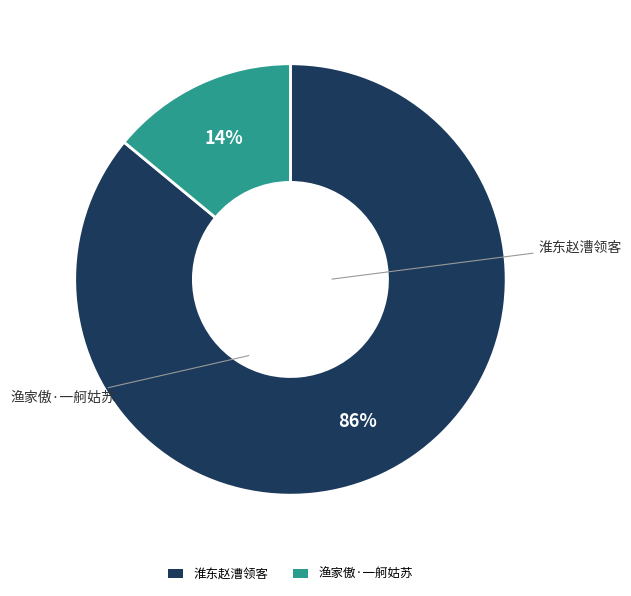

Is there any slice that represents more than half of the pie?

Yes